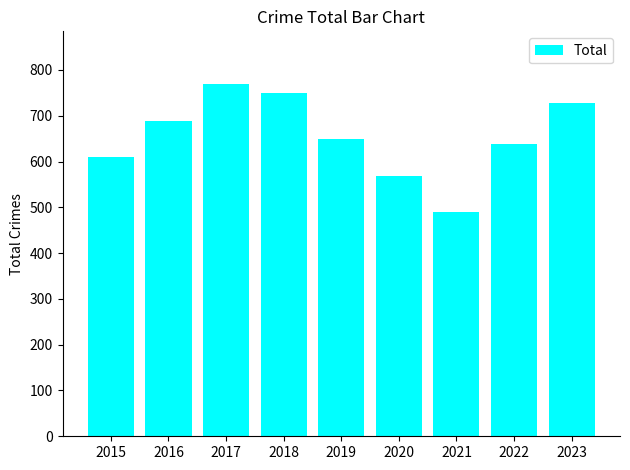

Which label corresponds to the largest value in the chart?

2017